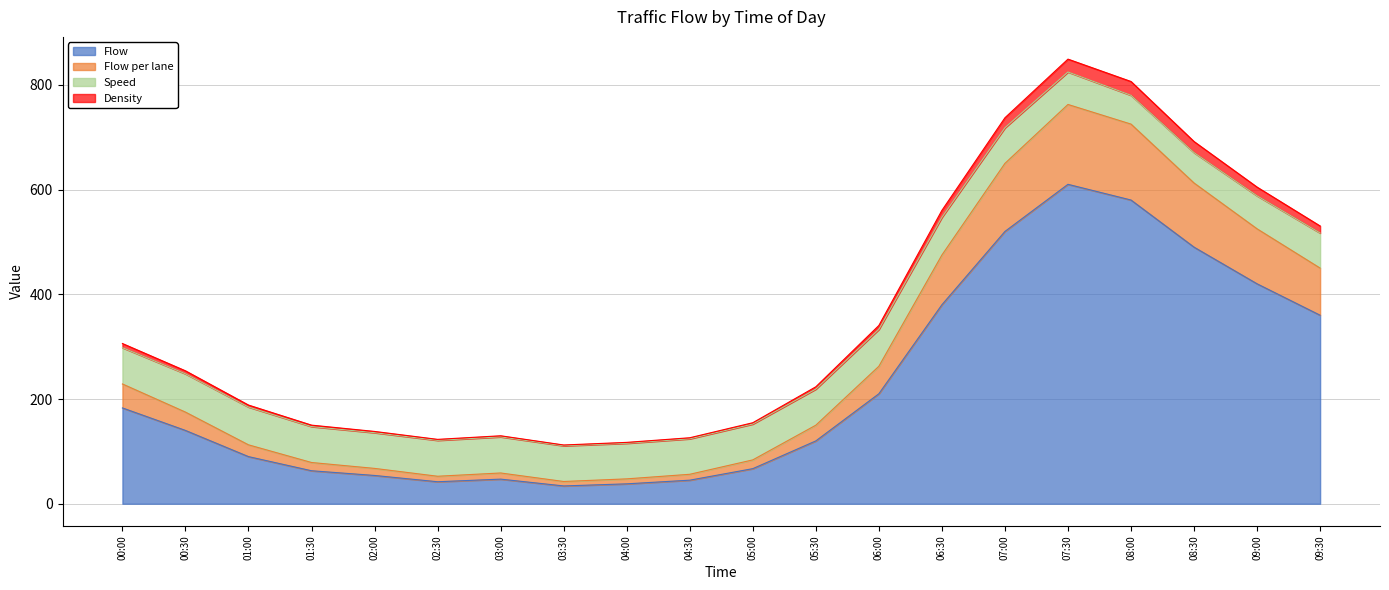

What is the label of the 9th point from the left?

04:00